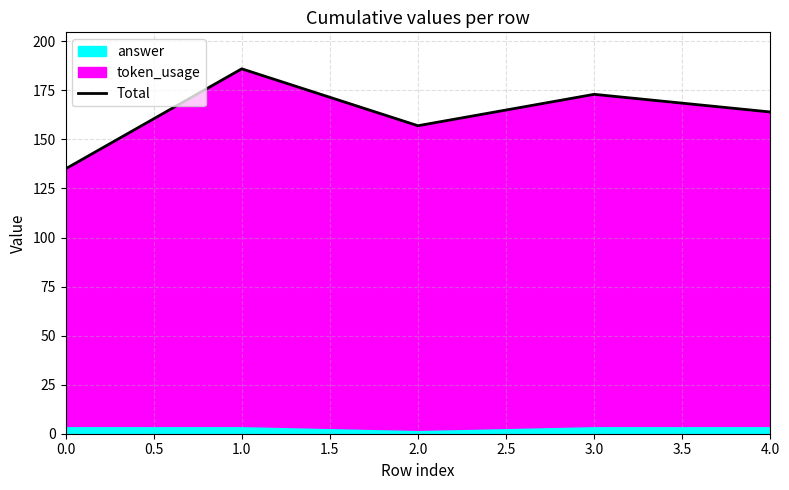

How many values are below 164?

2